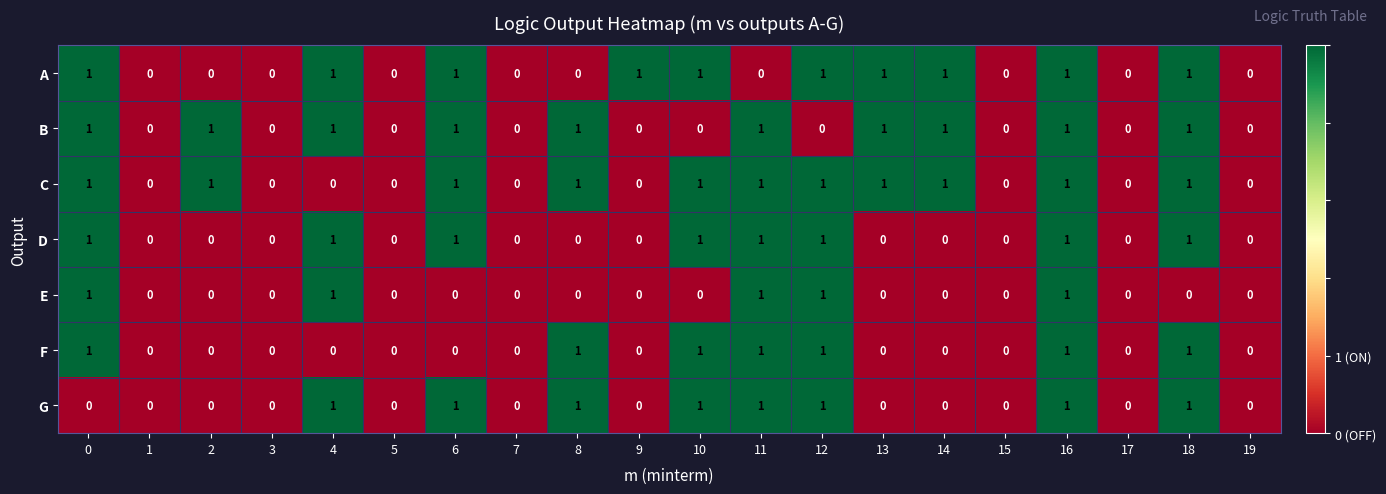

At which category is the sum across all series the highest?

16